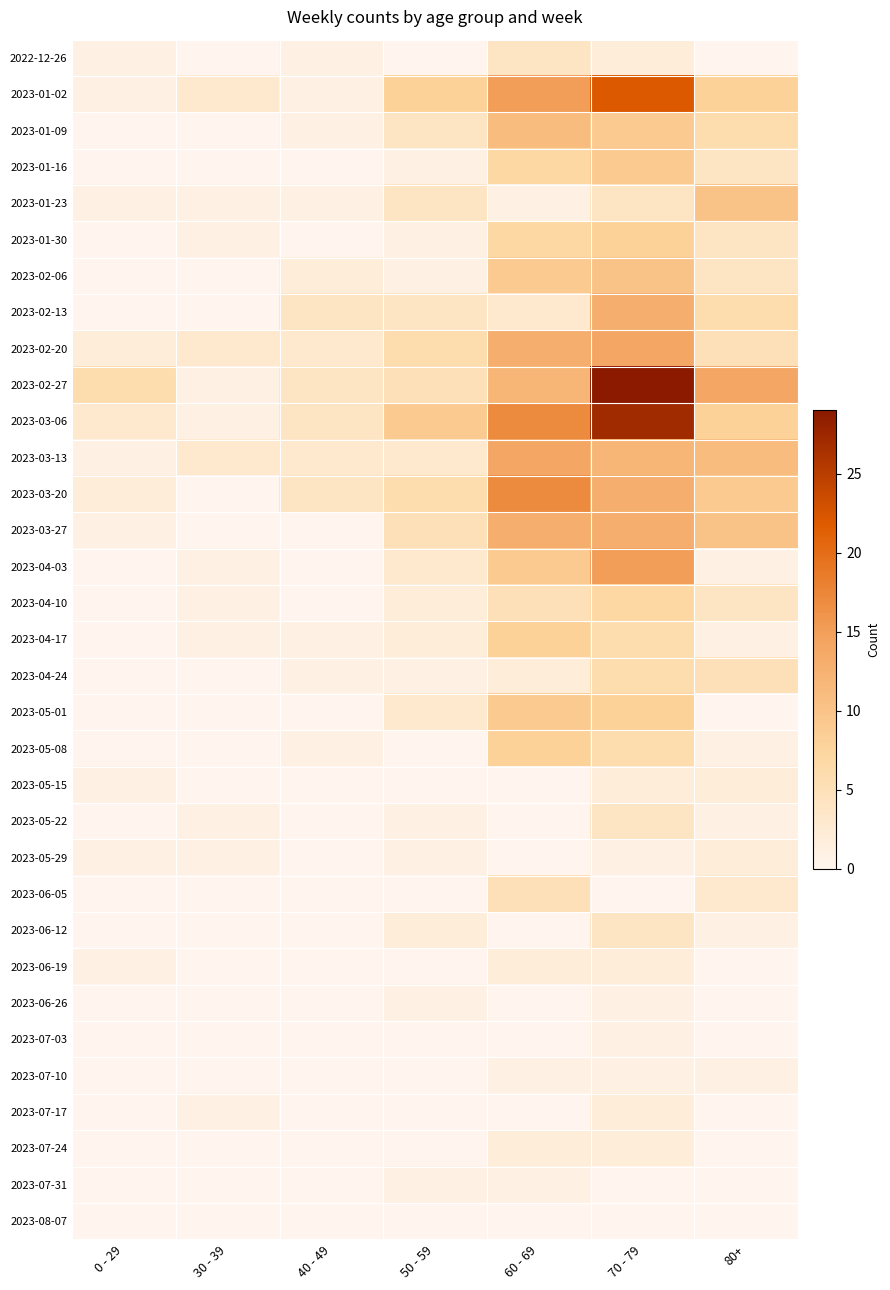

At how many categories does at least one series exceed 14?

2